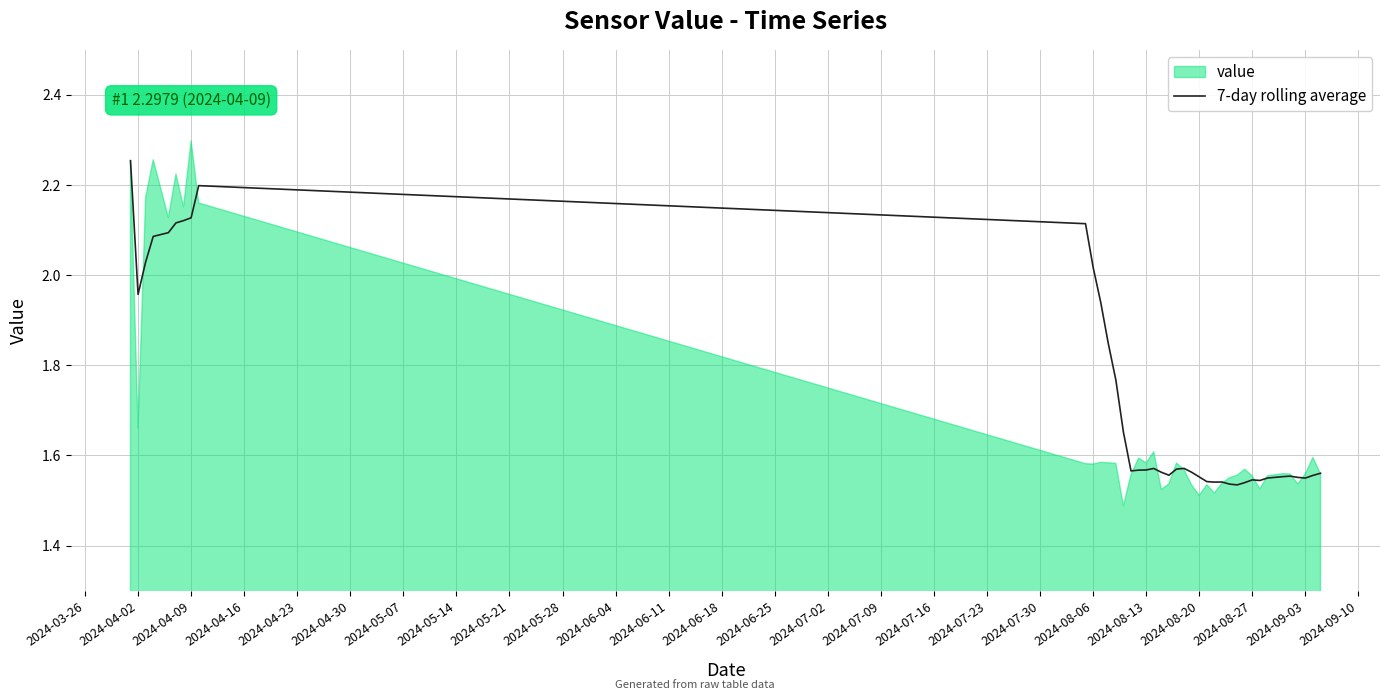

The value at 2024-09-03 is 0.7. True or false?

False